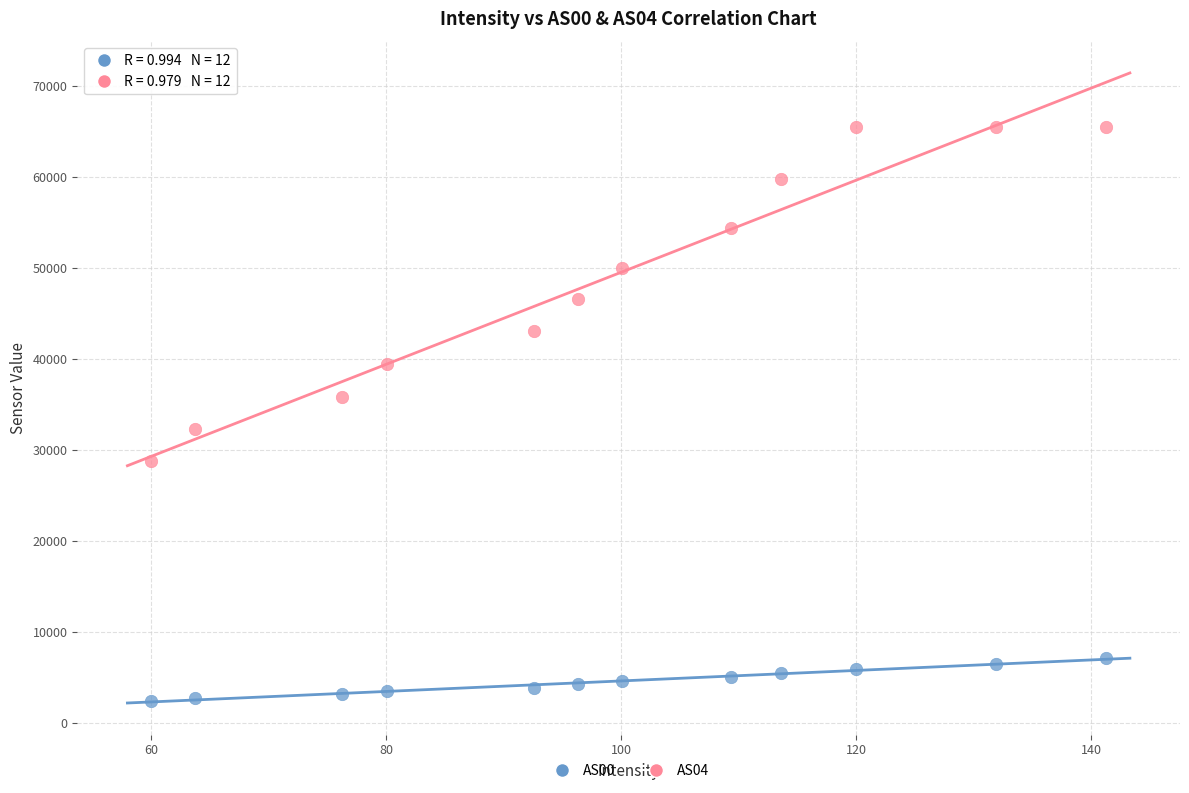

Which series reaches the maximum Y coordinate?

AS04